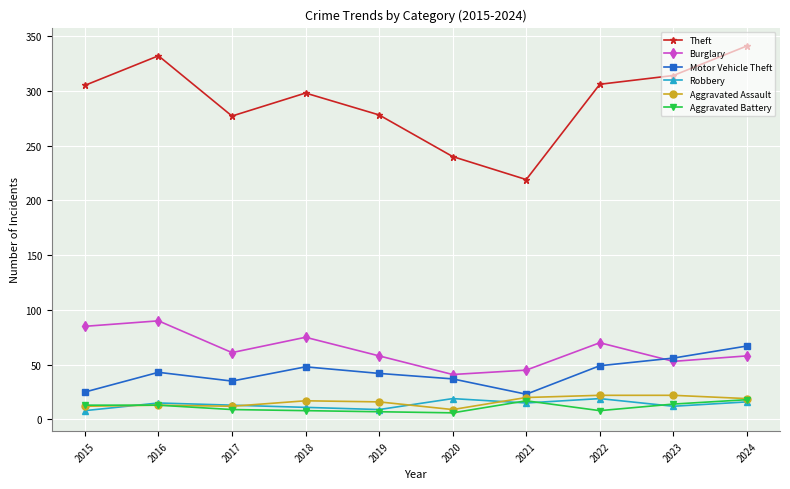

How many values in the Aggravated Battery series are below 13?

5